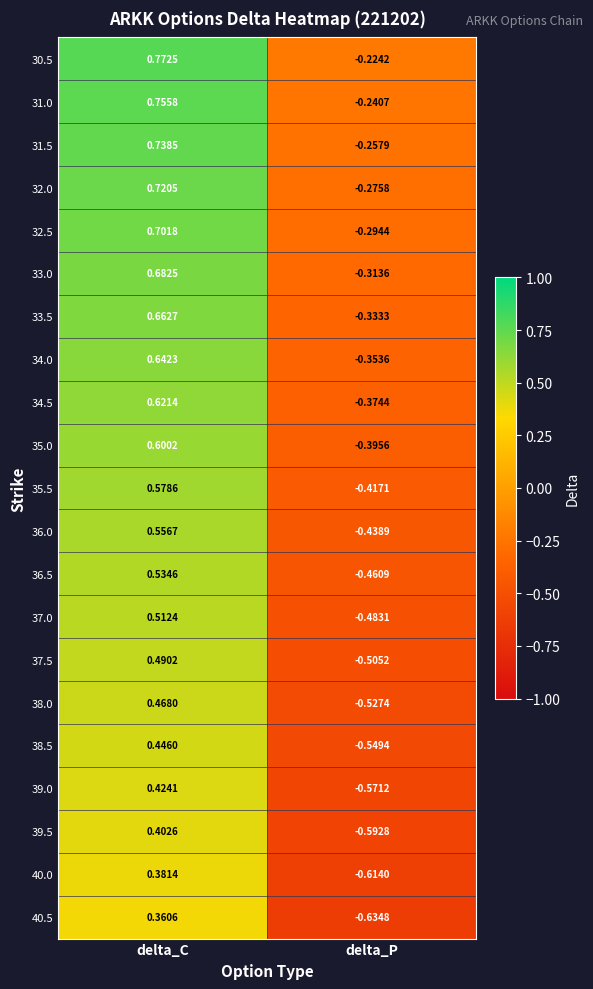

List the labels in order of 37.5 value, smallest first.

delta_P, delta_C